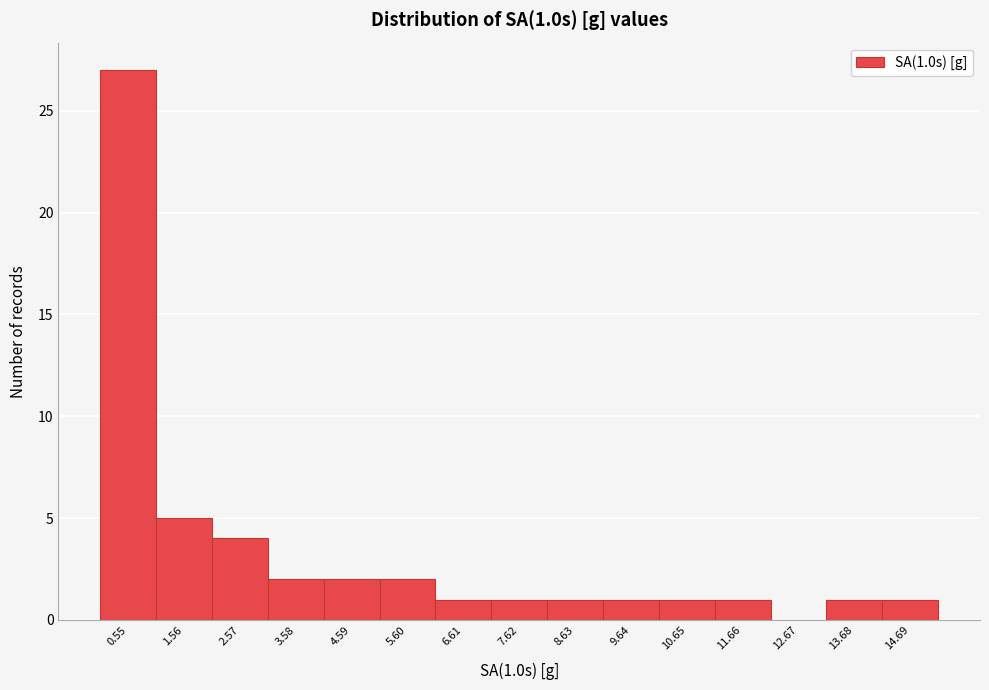

Over which range of the x-axis is the bar tallest?

0.0 to 1.0